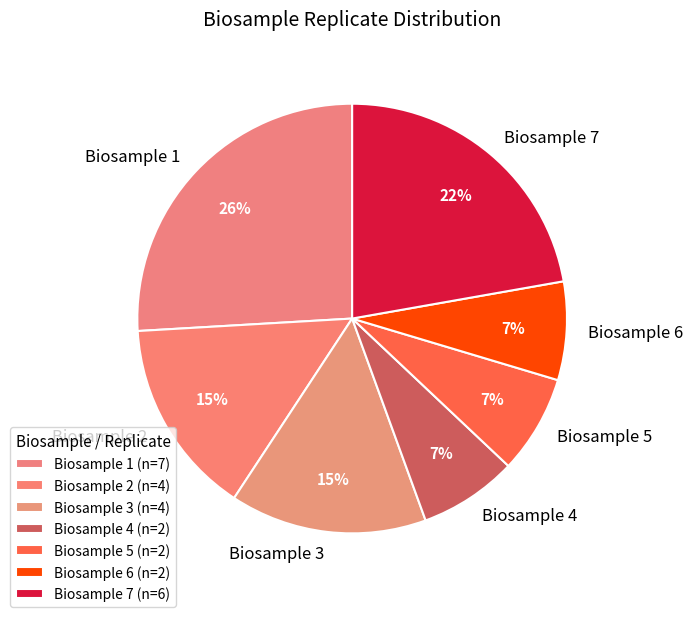

To the nearest percent, what portion does Biosample 3 represent?

15%